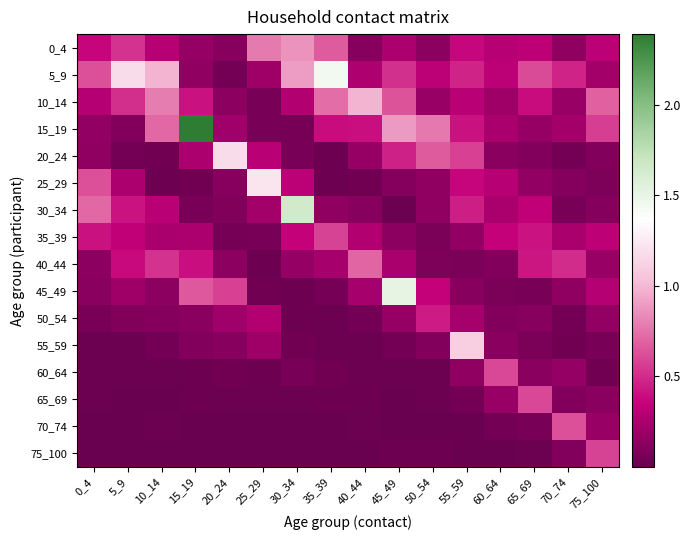

Between 25_29 and 10_14, which is larger?

25_29